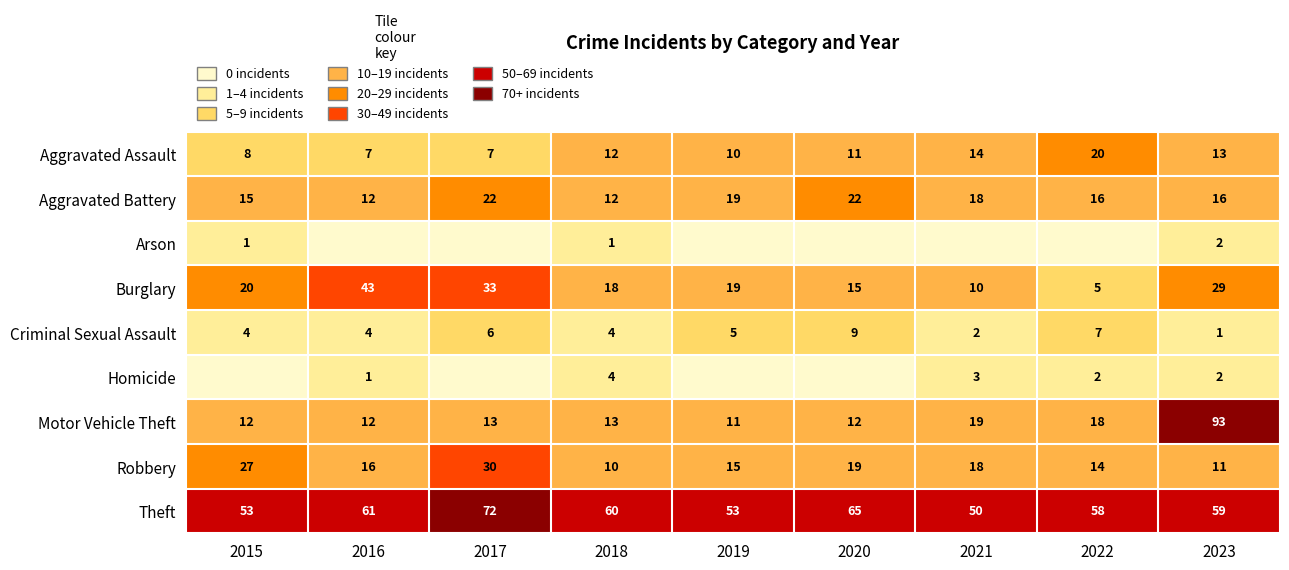

The Burglary series shows 33 at 2019. True or false?

False